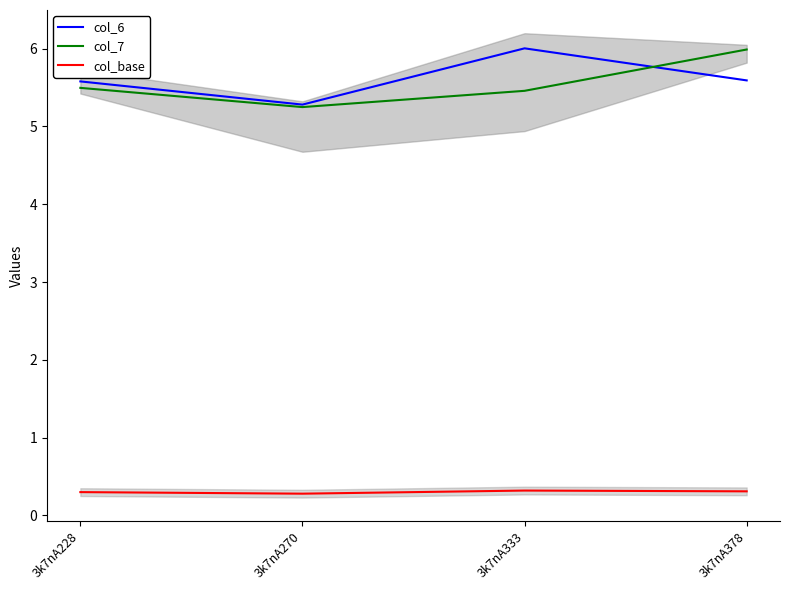

Reading left to right, extract all data points from this chart.

col_6: 5.6	5.3	6.0	5.6
col_7: 5.5	5.2	5.5	6.0
col_base: 0.3	0.3	0.3	0.3